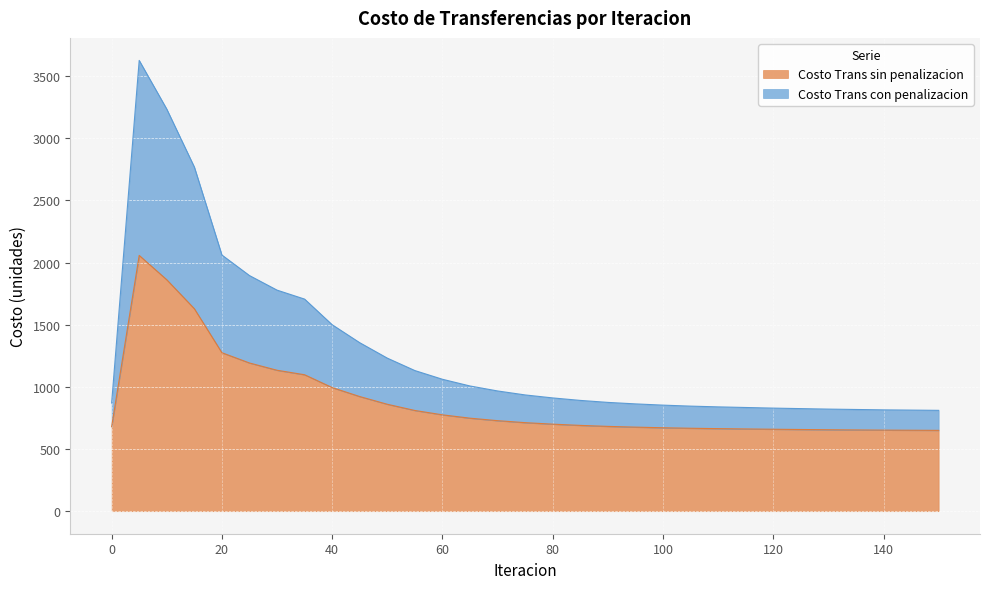

What is the difference between the maximum and minimum values in the Costo Trans con penalizacion series?

2814.5